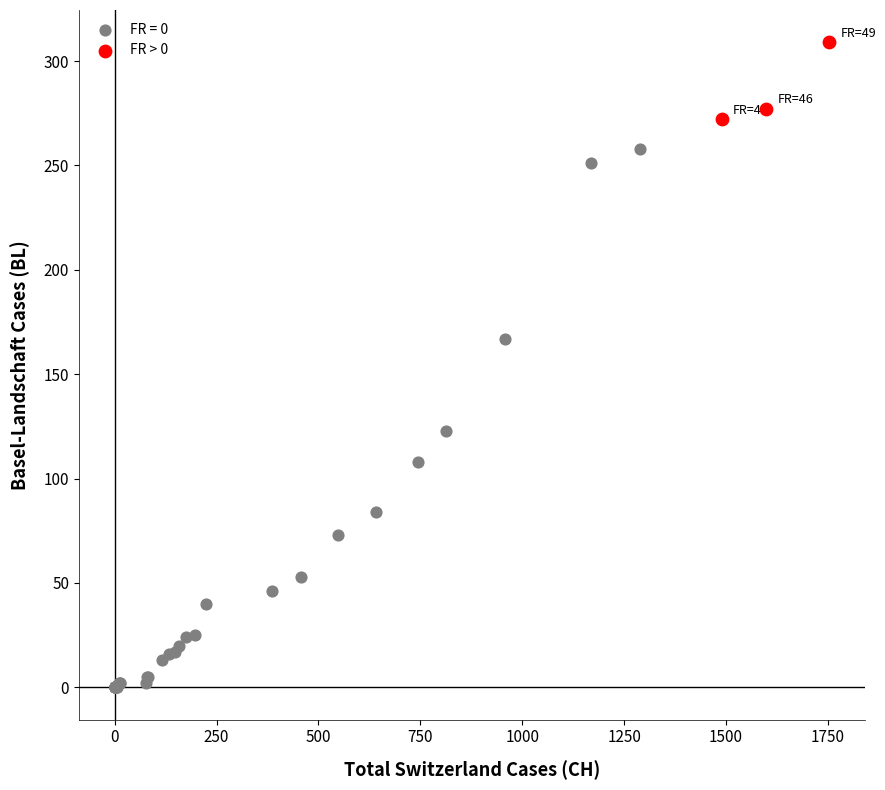

Which series reaches the minimum Y coordinate?

FR = 0